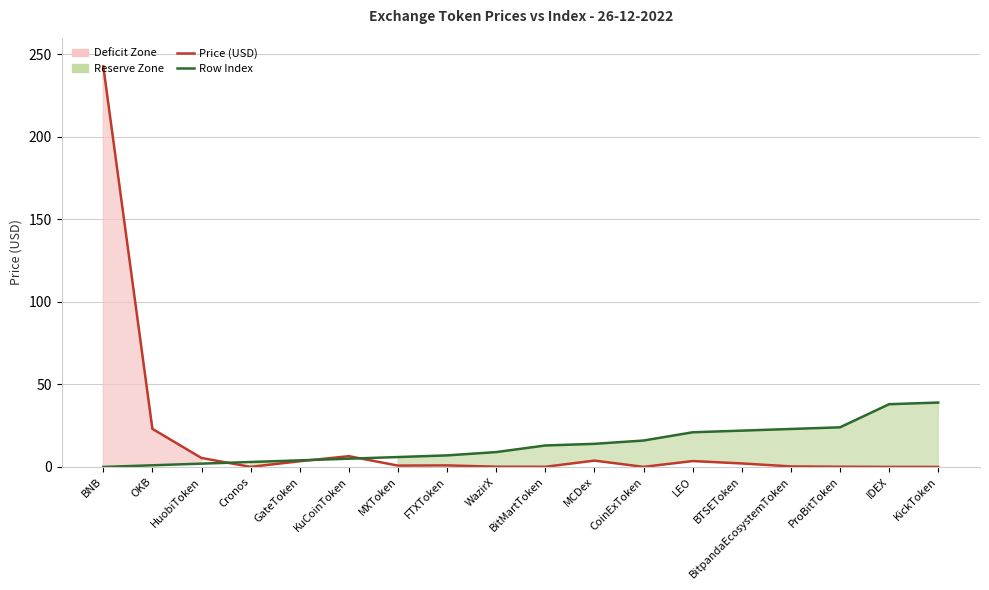

Where do Price (USD) and Row Index first cross each other?

HuobiToken and Cronos